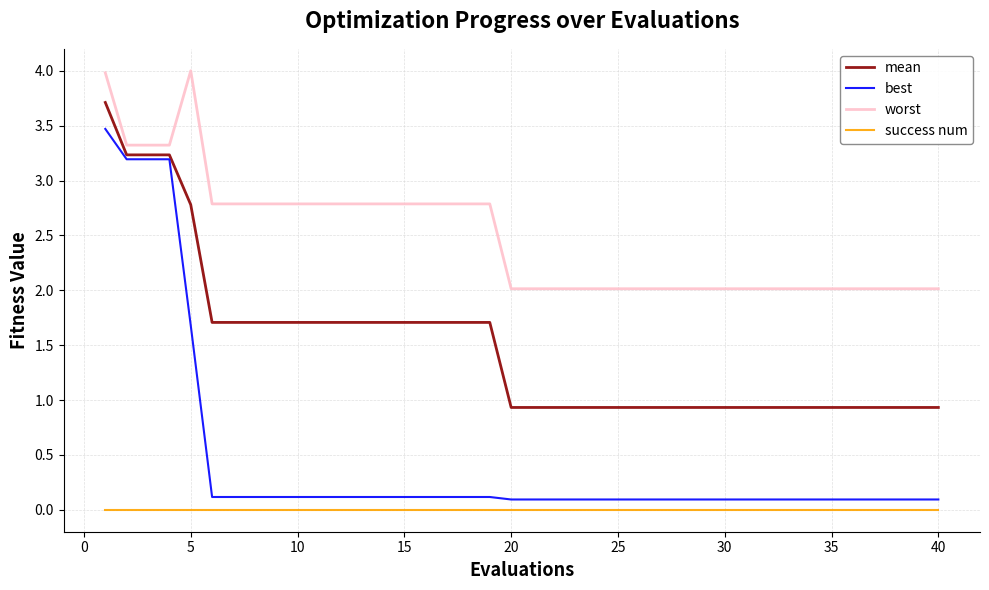

What are all the series names shown in the legend?

mean, best, worst, success num